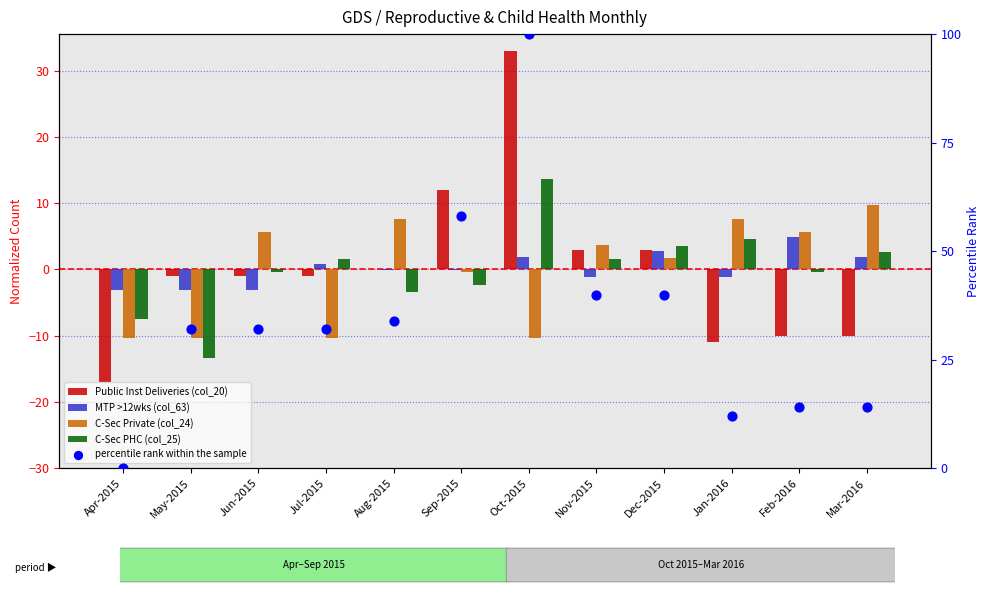

Which series contains the highest Y value?

percentile rank within the sample